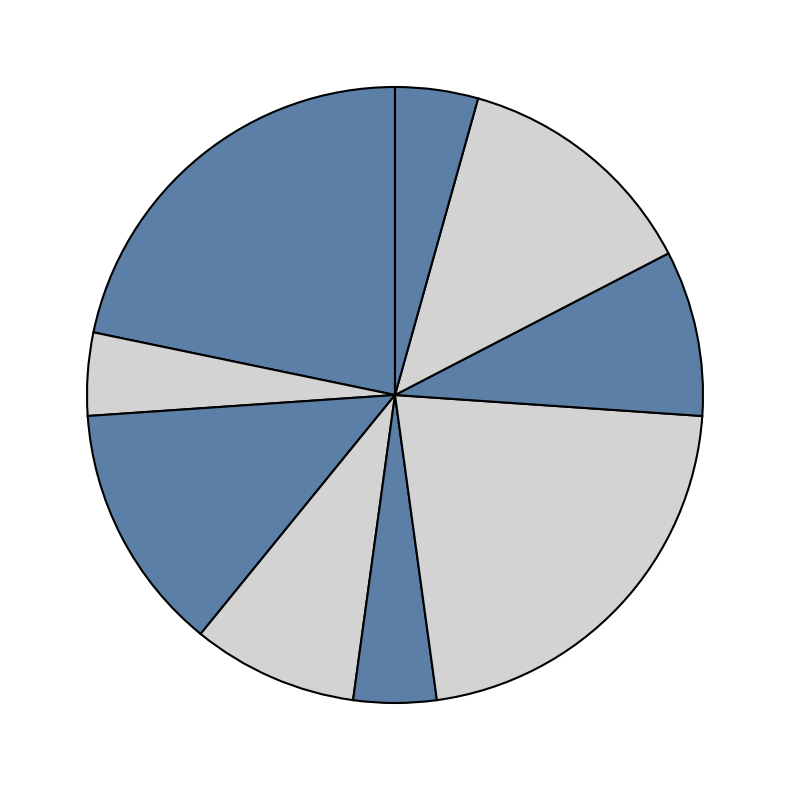

Count the number of slices in the pie.

9